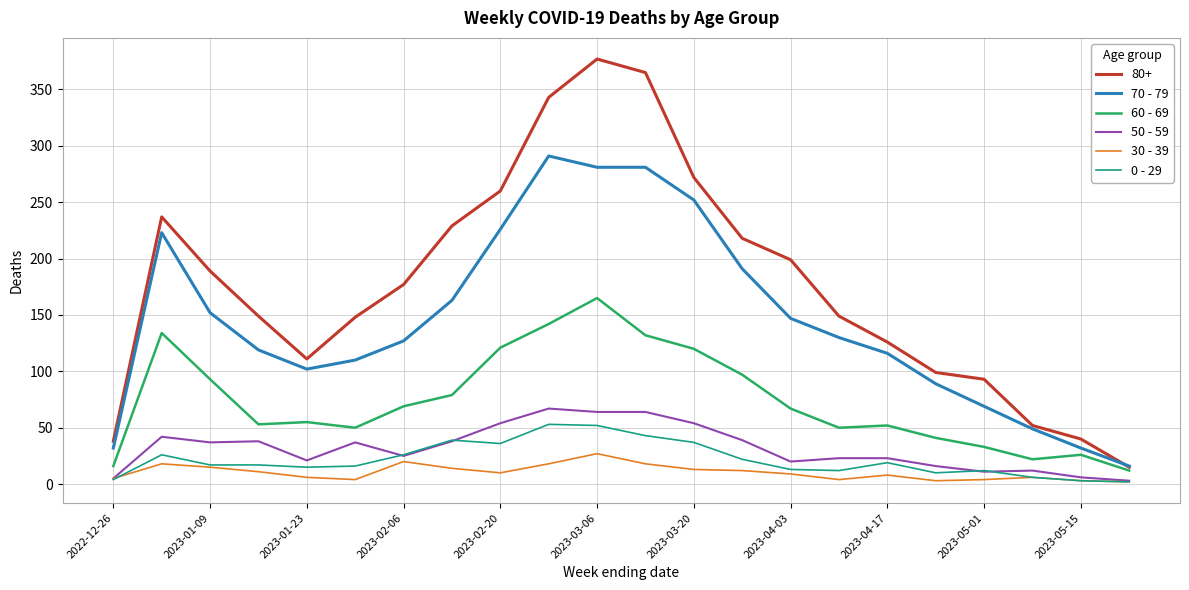

True or false: 80+ and 30 - 39 intersect in this chart.

False